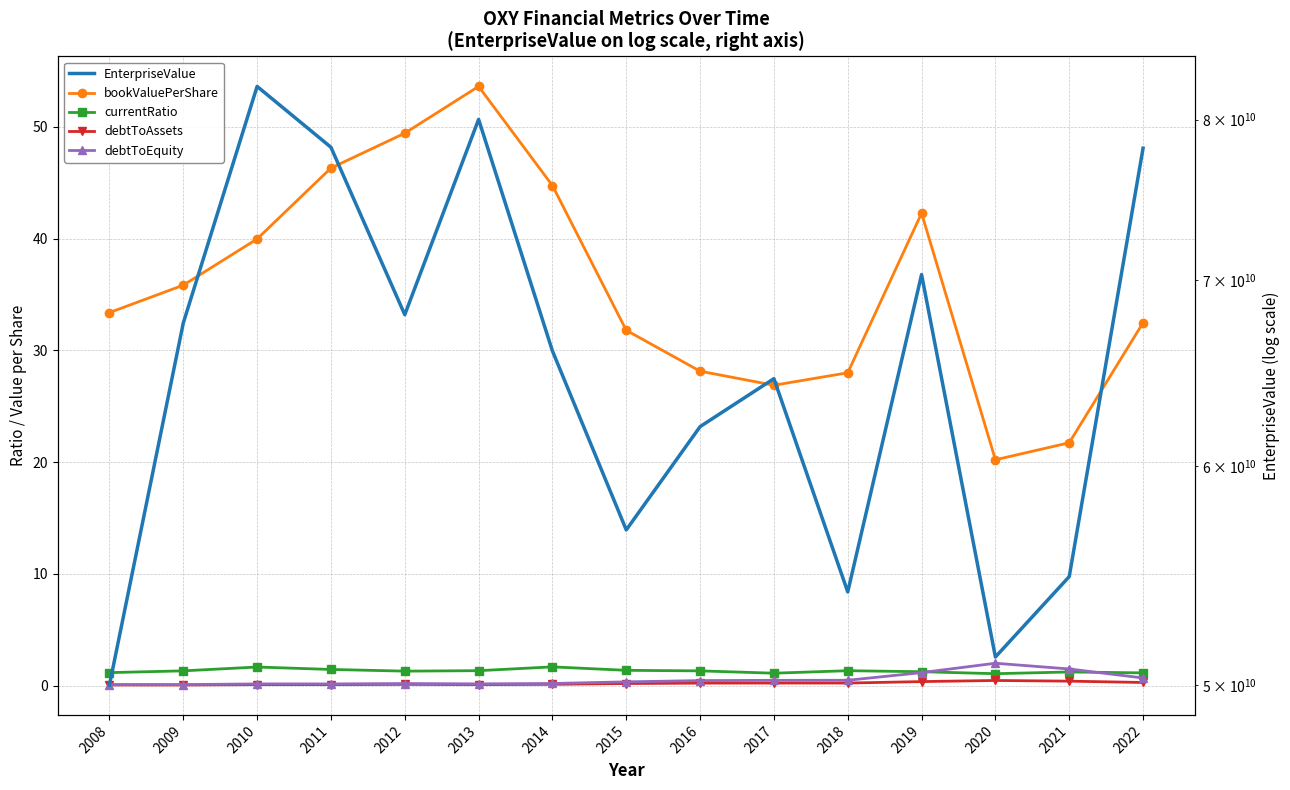

The value of bookValuePerShare at 2015 is 31.8. True or false?

True